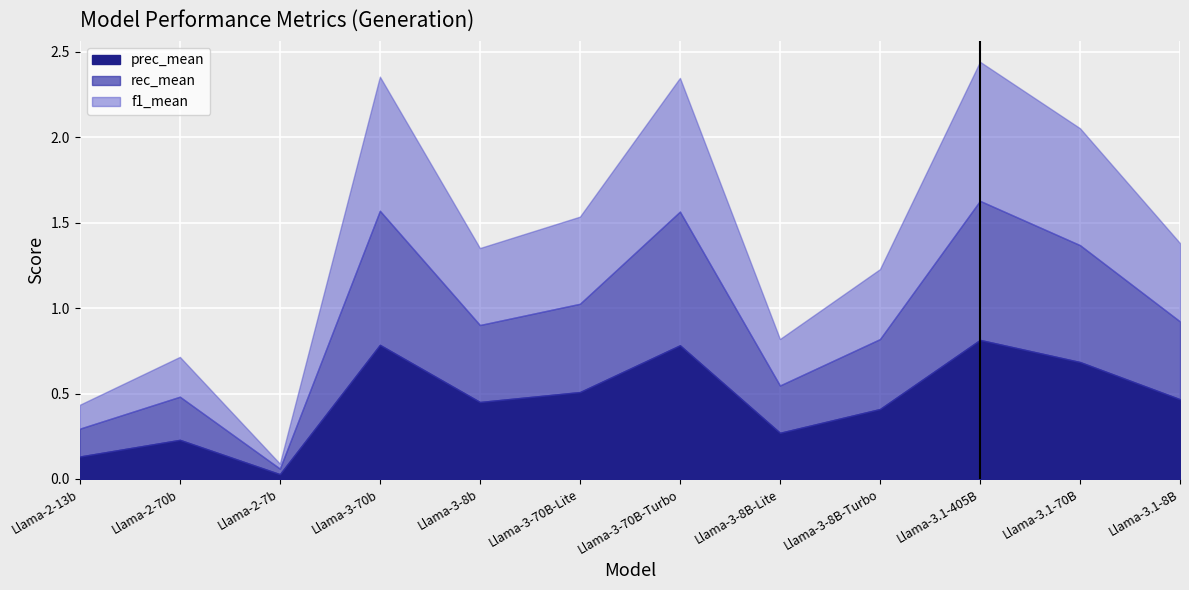

How many categories are shown in the chart?

12